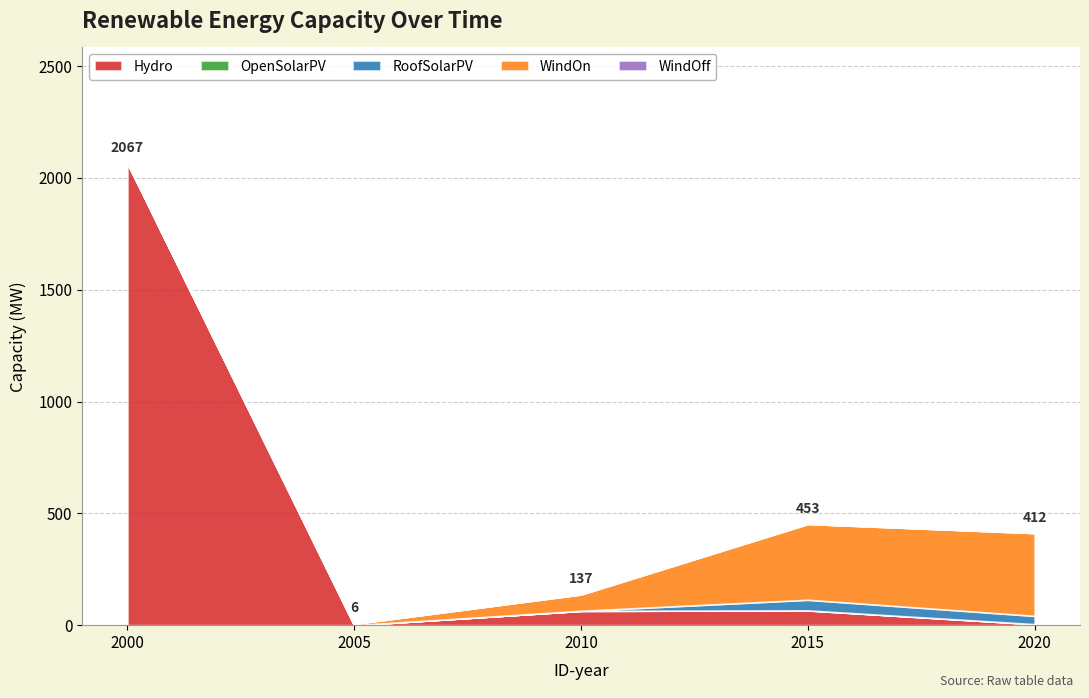

Between 2015 and 2010, which is larger?

2015